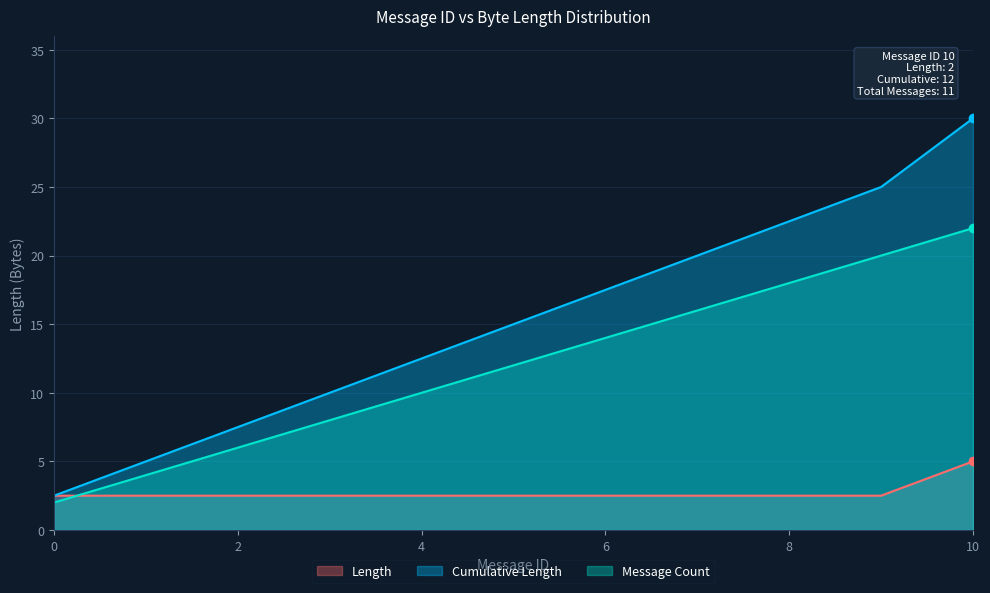

Which series has the largest total across all categories?

Cumulative Length